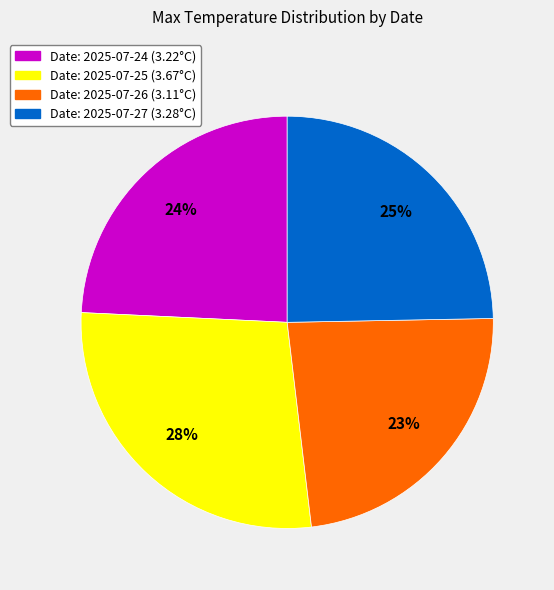

To the nearest percent, what is the average slice percentage?

25%